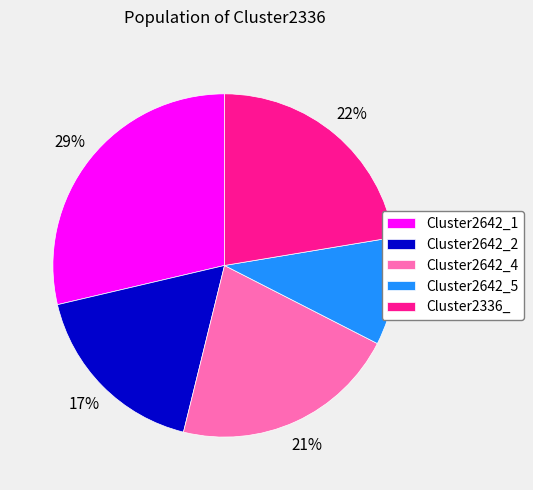

Is Cluster2336_ the majority of the pie?

No